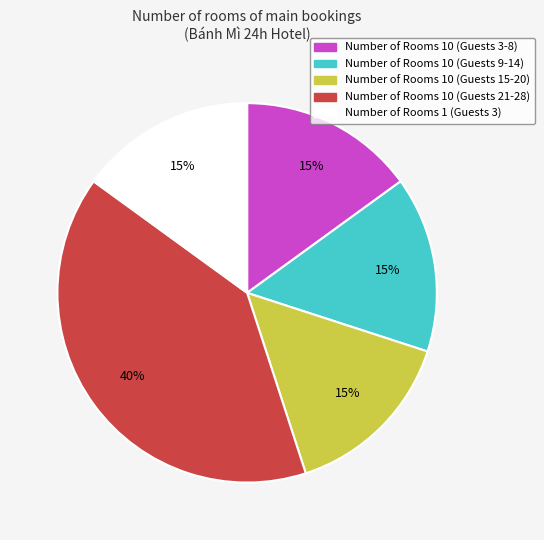

To the nearest percent, what is the difference between the largest and smallest slice percentages?

25%